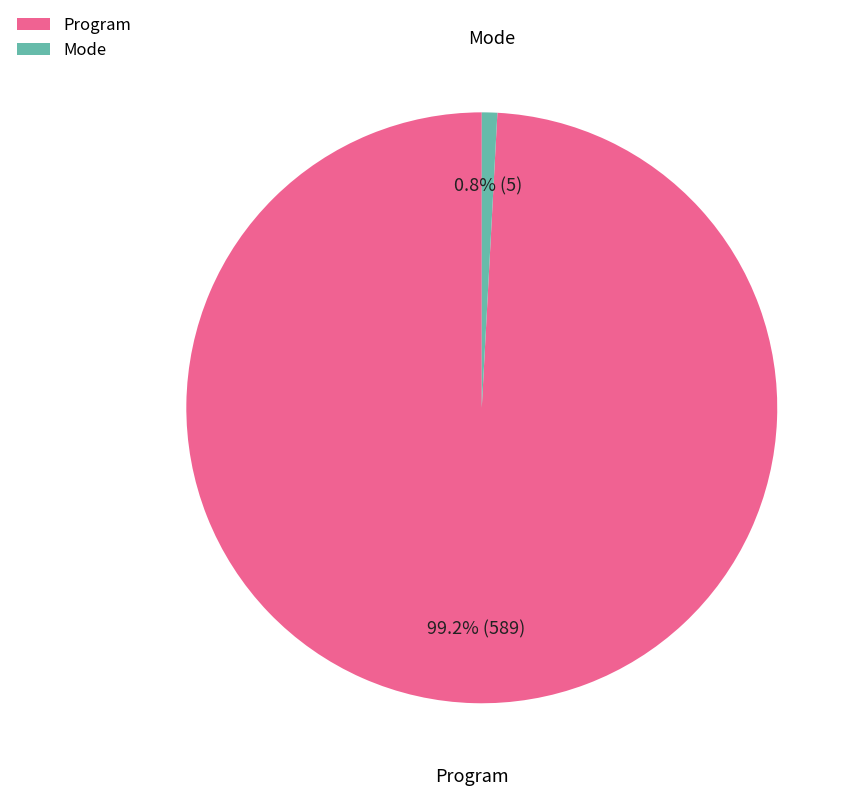

Is there any slice that represents more than half of the pie?

Yes